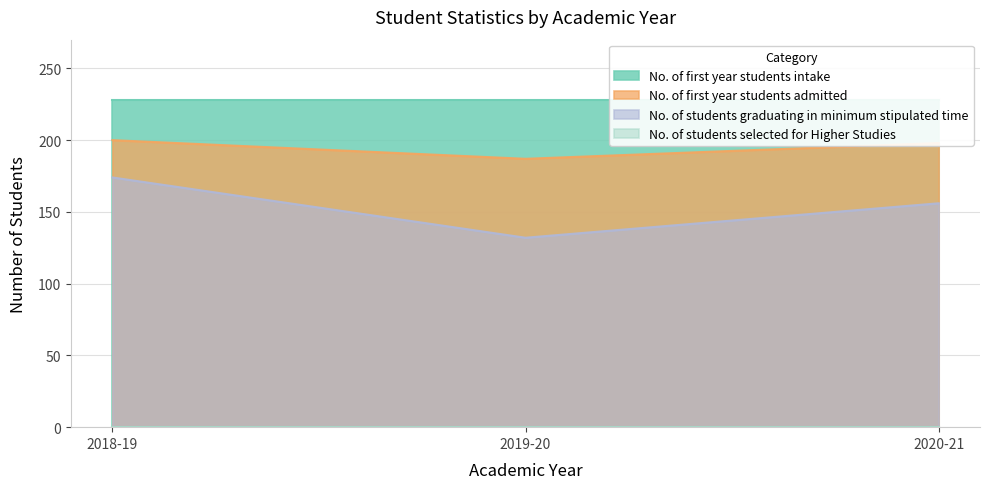

At how many categories does at least one series exceed 185?

3